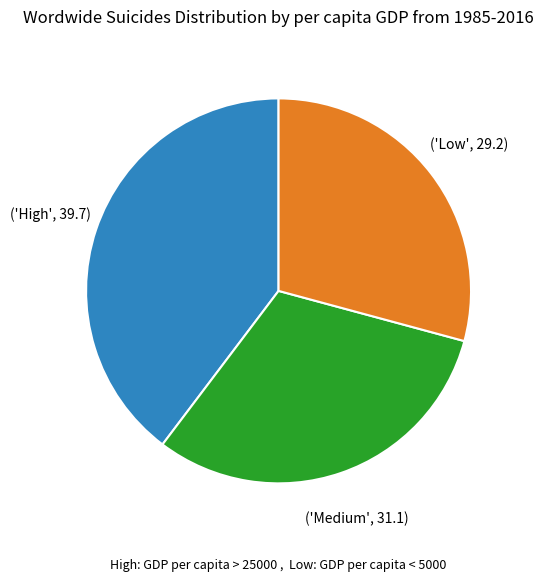

How many slices are in this pie chart?

3